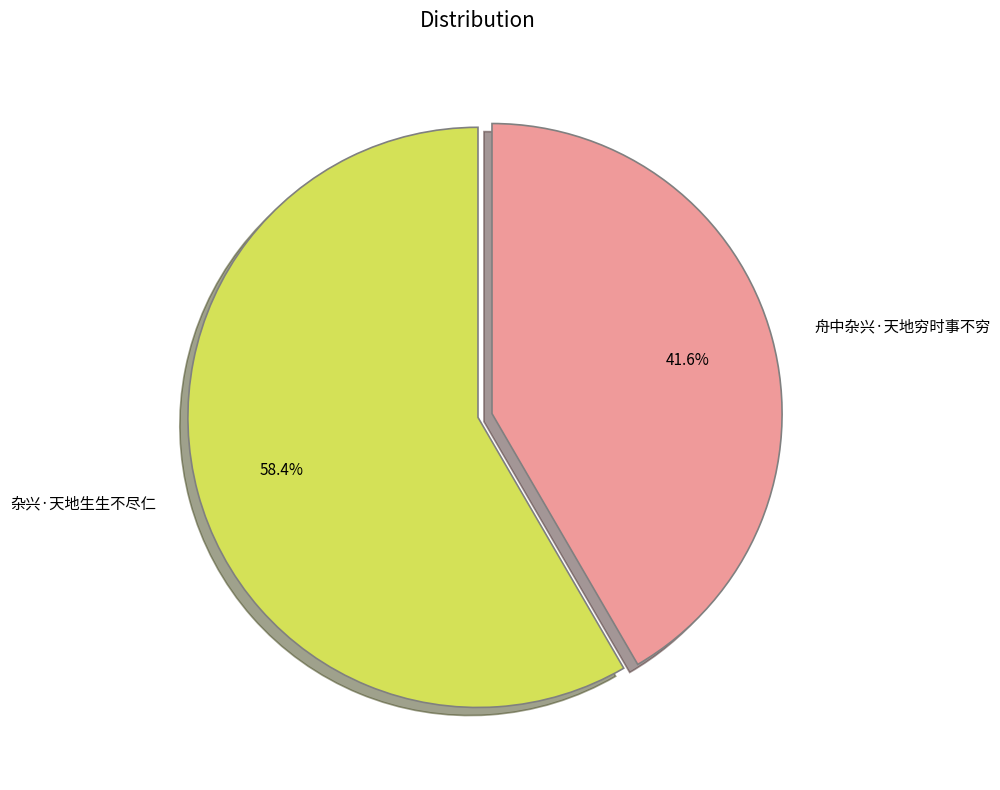

What is the majority slice?

杂兴·天地生生不尽仁